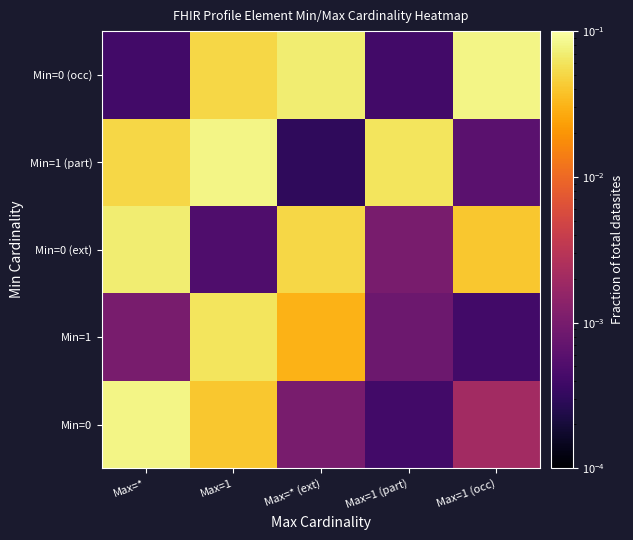

What is the total value across all series at Max=1 (part)?

0.1